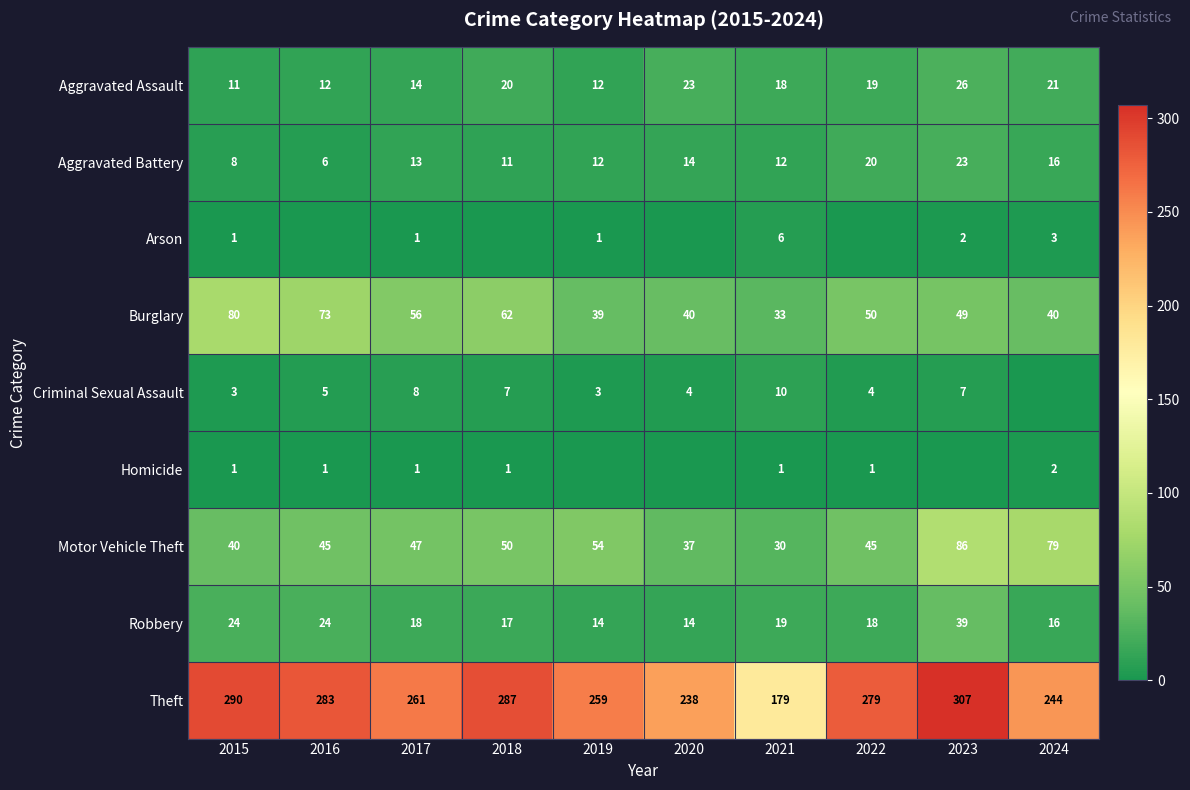

What is the difference between the maximum and second lowest values in the Robbery series?

25